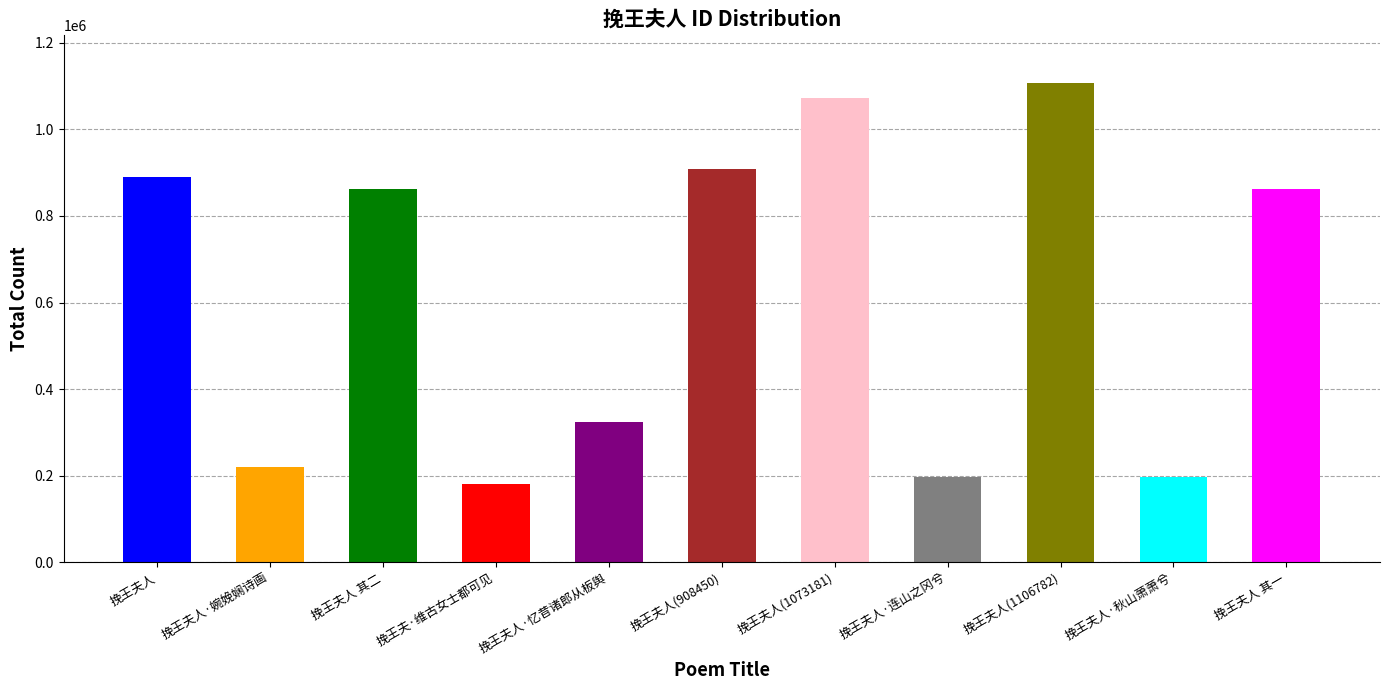

Reading right to left, extract all data points from this chart.

挽王夫人 其一=862453	挽王夫人·秋山萧萧兮=197602	挽王夫人(1106782)=1106782	挽王夫人·连山之冈兮=197601	挽王夫人(1073181)=1073181	挽王夫人(908450)=908450	挽王夫人·忆昔诸郎从板舆=324482	挽王夫·维古女士都可见=179850	挽王夫人 其二=862454	挽王夫人·婉娩娴诗画=220518	挽王夫人=889850